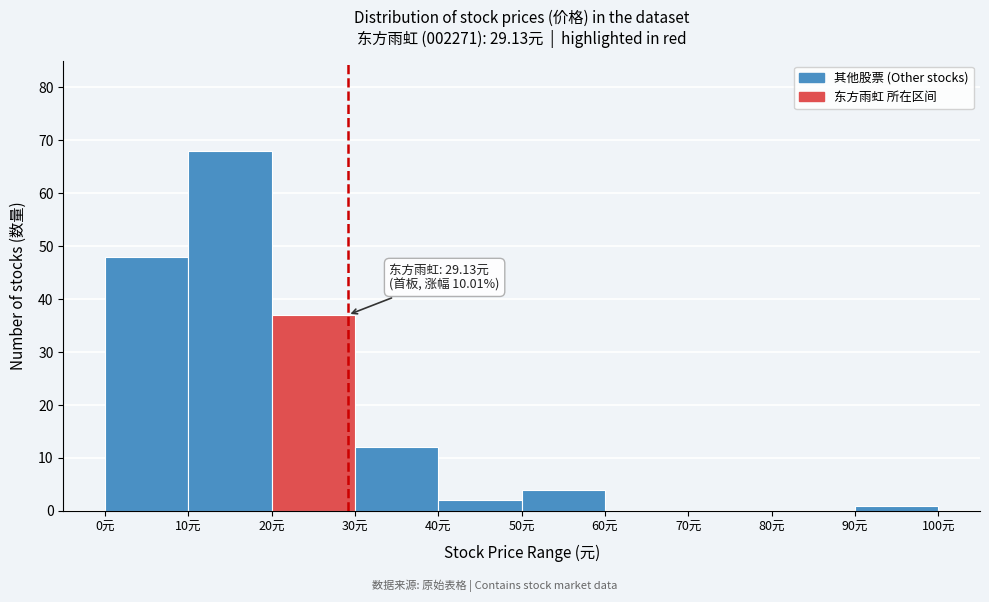

Which range on the x-axis has the tallest bar?

10 to 20